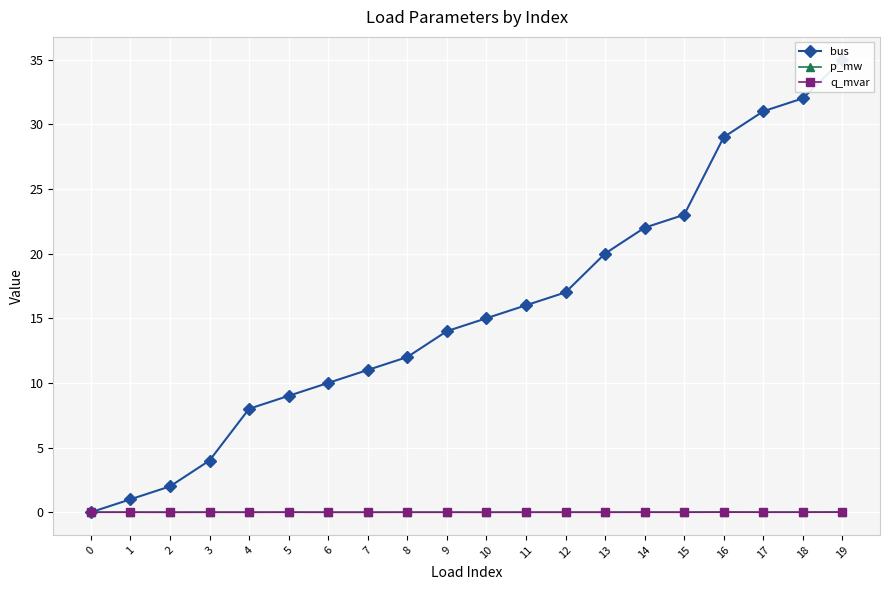

What are all the series names shown in the legend?

bus, p_mw, q_mvar